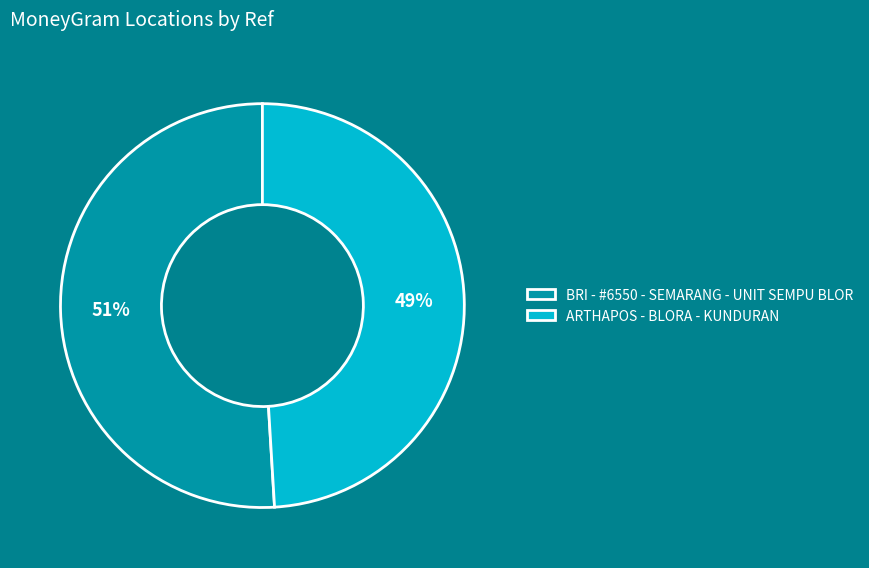

Which slice is the smallest?

ARTHAPOS - BLORA - KUNDURAN